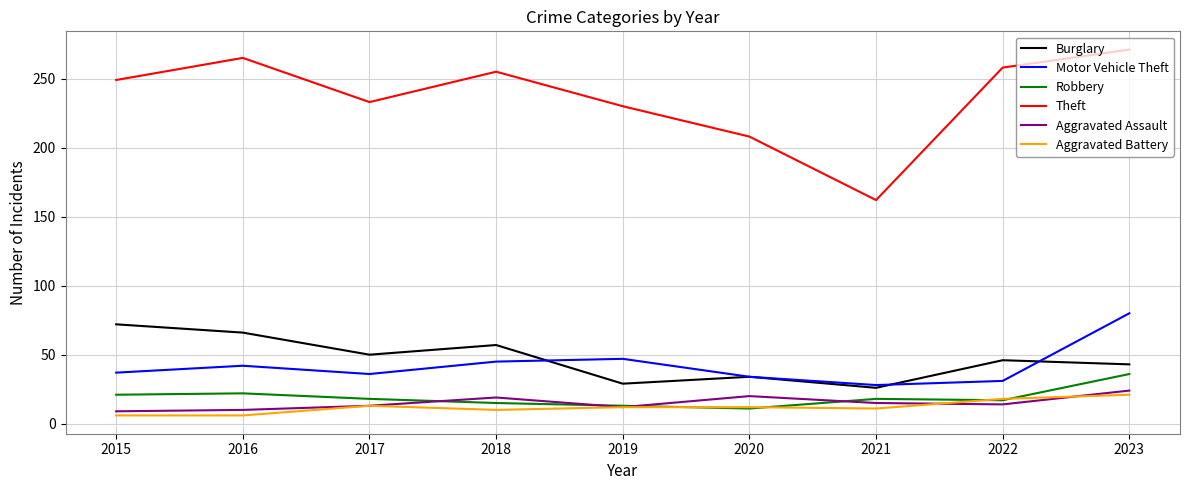

Is the value of Robbery at 2023 greater than the value of Aggravated Battery at 2021?

Yes